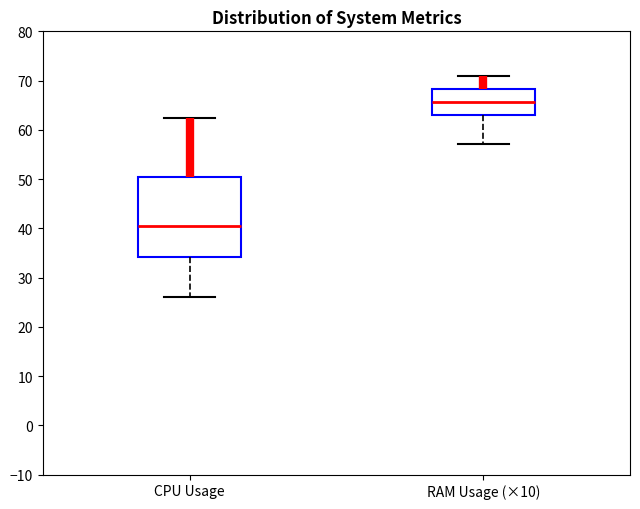

Reading left to right, transcribe this box plot: for each box, give where its median line is, the range the box spans, and where its two whiskers end, as read against the y-axis. The values are not printed on the chart, so give them approximately, as read against the axis.

CPU Usage: median 40, box 34 to 50, whiskers 26 to 62
RAM Usage (×10): median 66, box 63 to 68, whiskers 57 to 71